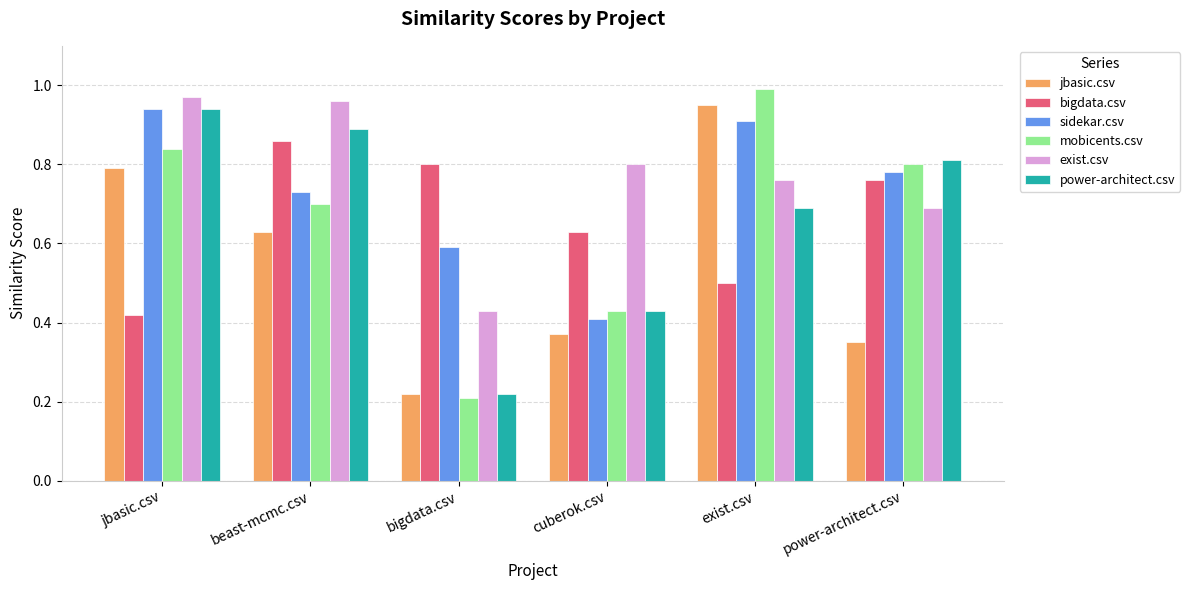

What are all the series names shown in the legend?

jbasic.csv, bigdata.csv, sidekar.csv, mobicents.csv, exist.csv, power-architect.csv